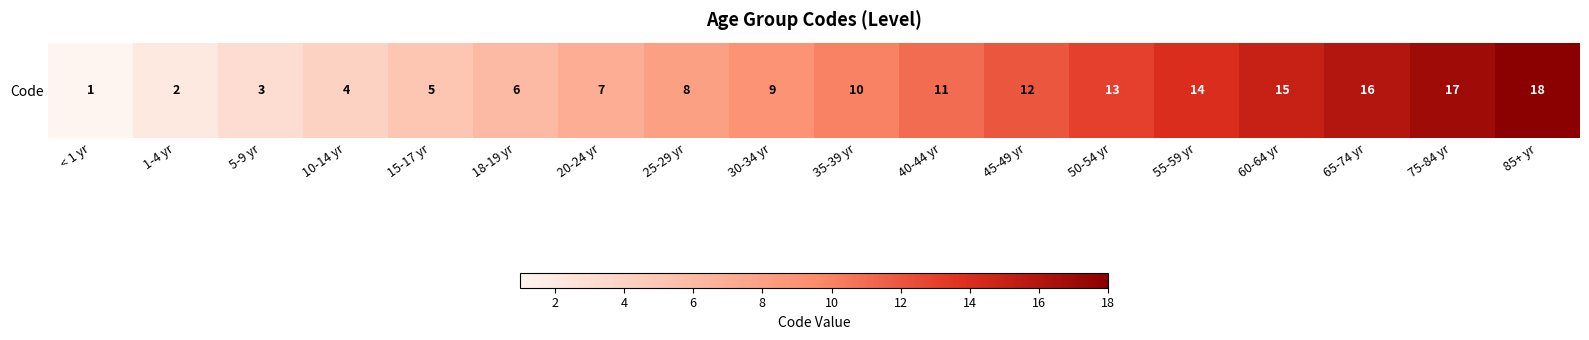

What is the maximum value shown in the chart?

18